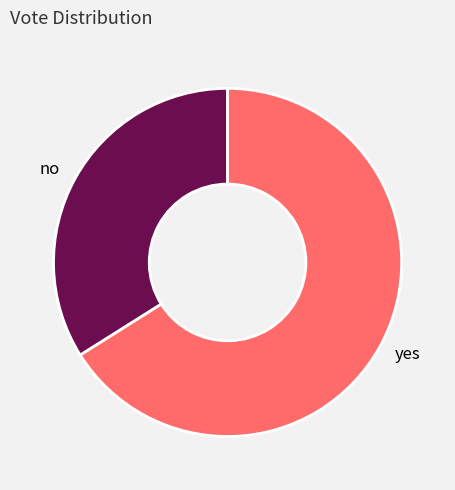

True or false: yes accounts for 66% of the total.

True